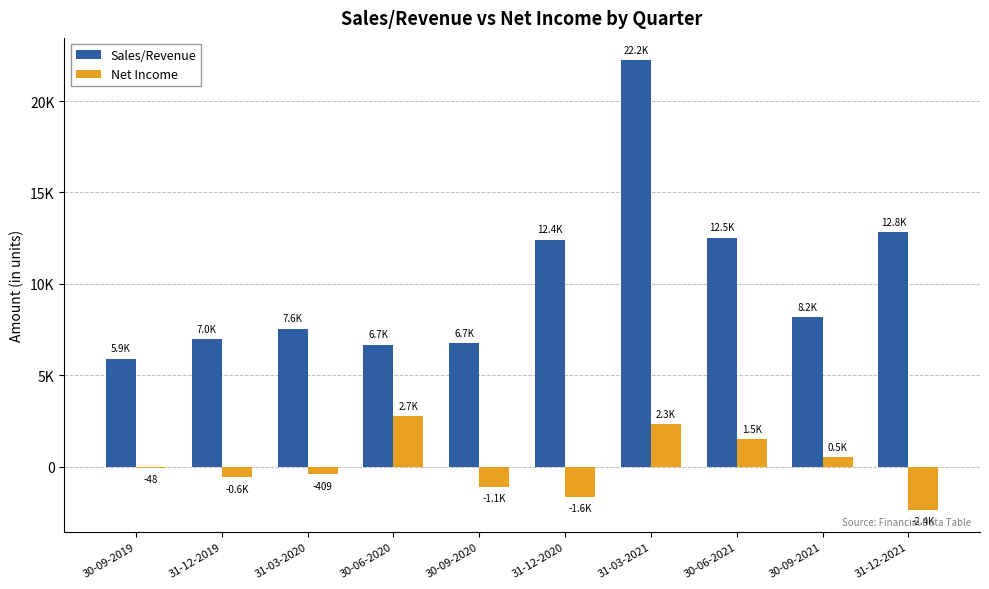

Which category has the highest value in the Sales/Revenue series?

31-03-2021